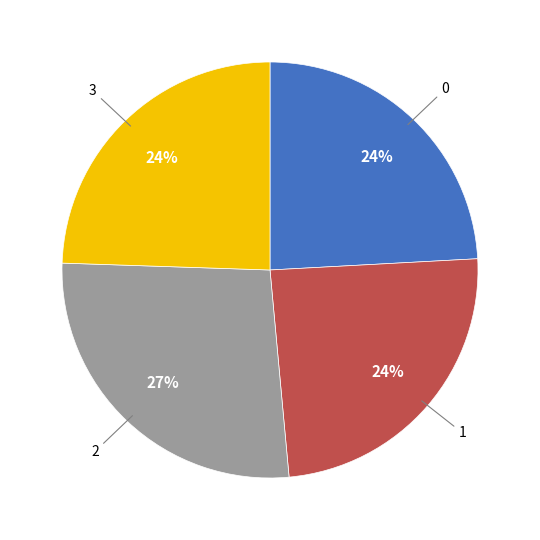

To the nearest percent, what is the difference between the largest and smallest slice percentages?

3%